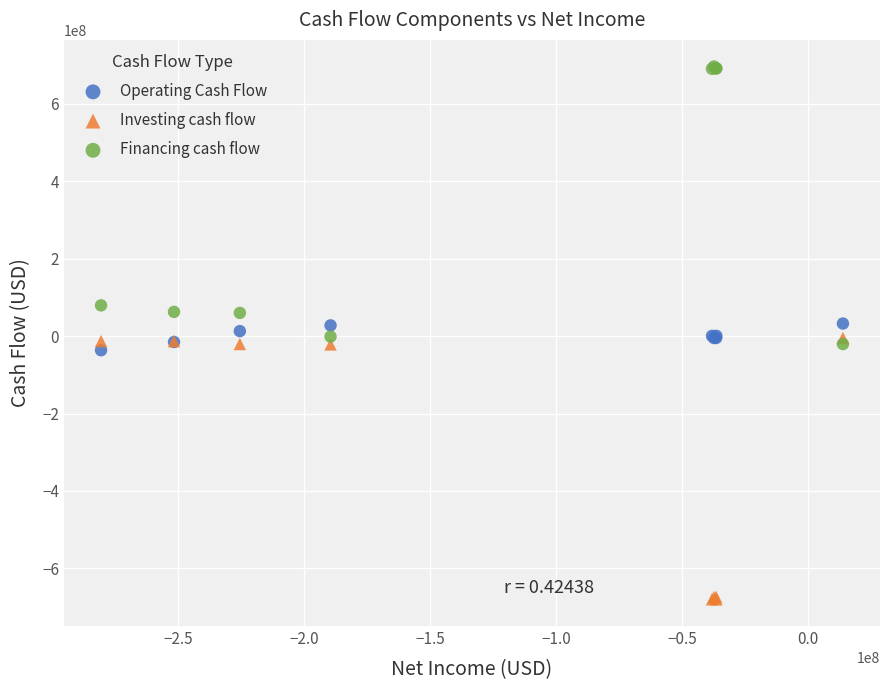

Which series has the largest Y range (max minus min)?

Financing cash flow